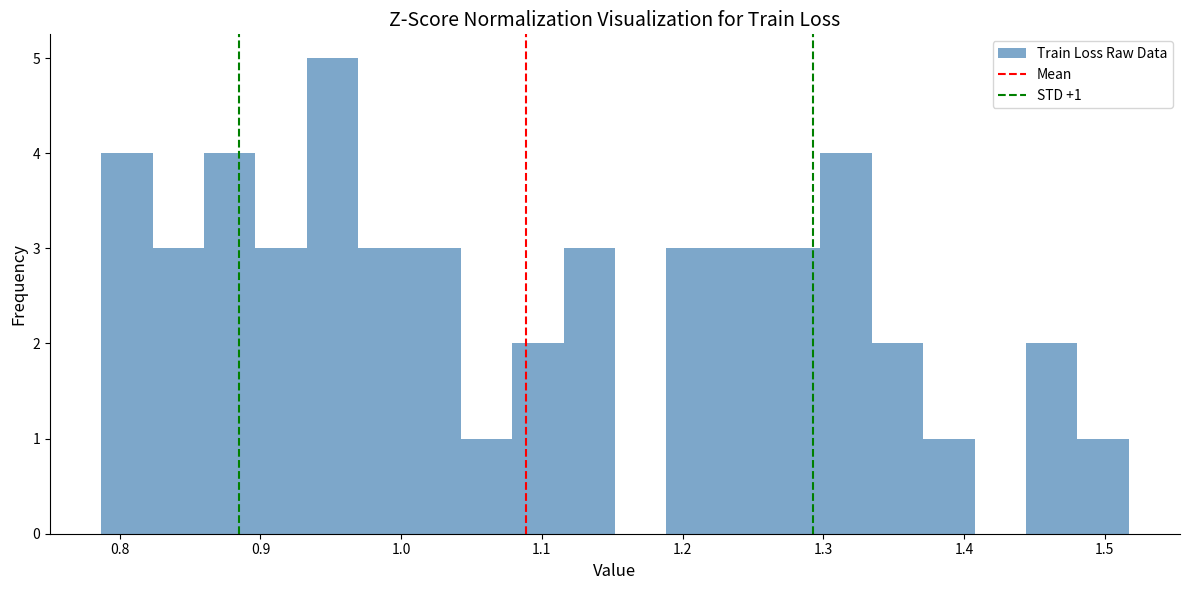

Read against the x-axis, roughly where is the centre of the tallest bar?

0.95